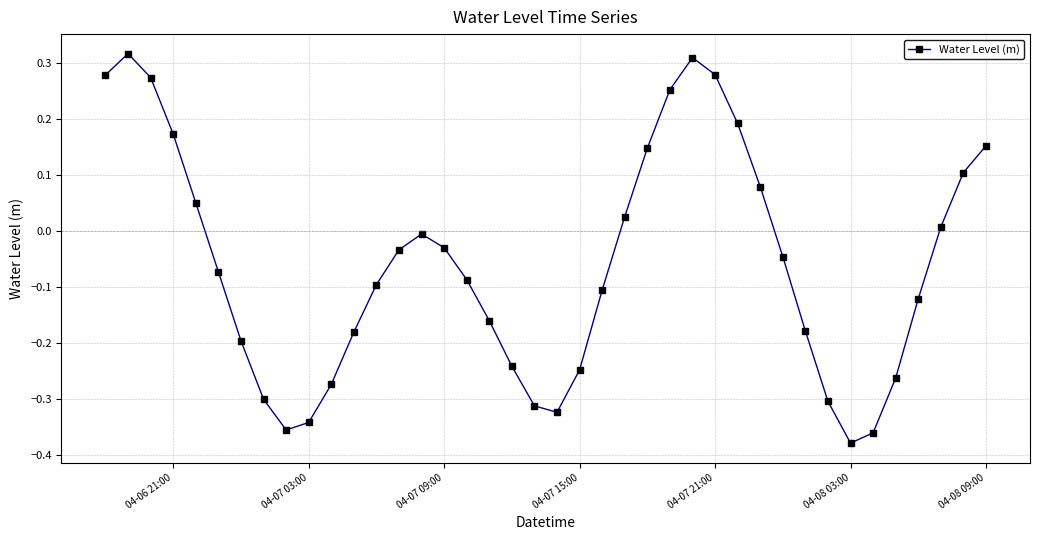

What is the difference between the second highest and second lowest values?

0.7